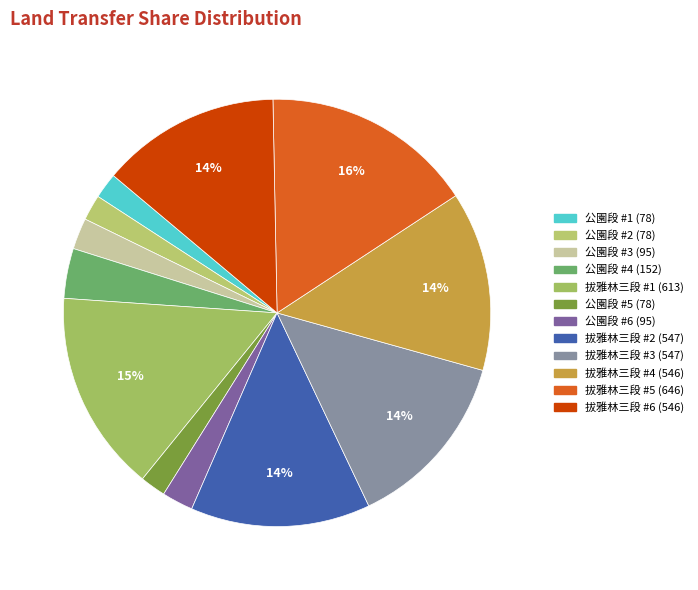

How many segments does this pie chart have?

12